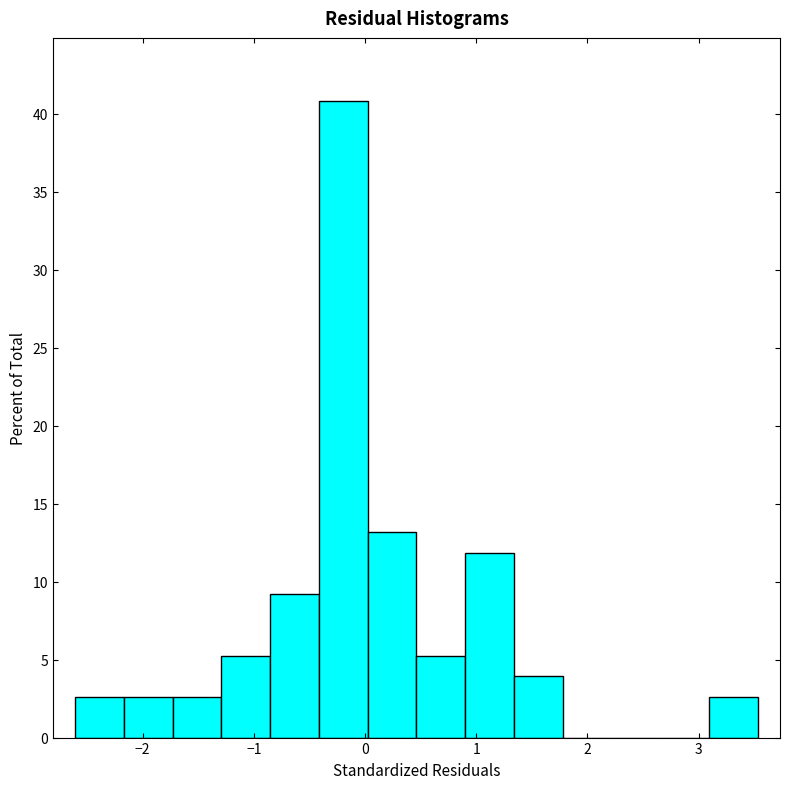

Reading left to right, transcribe this chart: for each bar, give the range it covers on the x-axis and its height. Neither the bar edges nor the heights are printed on the chart, so give them approximately, as read against the axes.

-2.6 to -2.2: 2.5
-2.2 to -1.7: 2.5
-1.7 to -1.3: 2.5
-1.3 to -0.9: 5.5
-0.9 to -0.4: 9.0
-0.4 to 0.0: 41.0
0.0 to 0.5: 13.0
0.5 to 0.9: 5.5
0.9 to 1.3: 12.0
1.3 to 1.8: 4.0
1.8 to 2.2: 0
2.2 to 2.7: 0
2.7 to 3.1: 0
3.1 to 3.5: 2.5